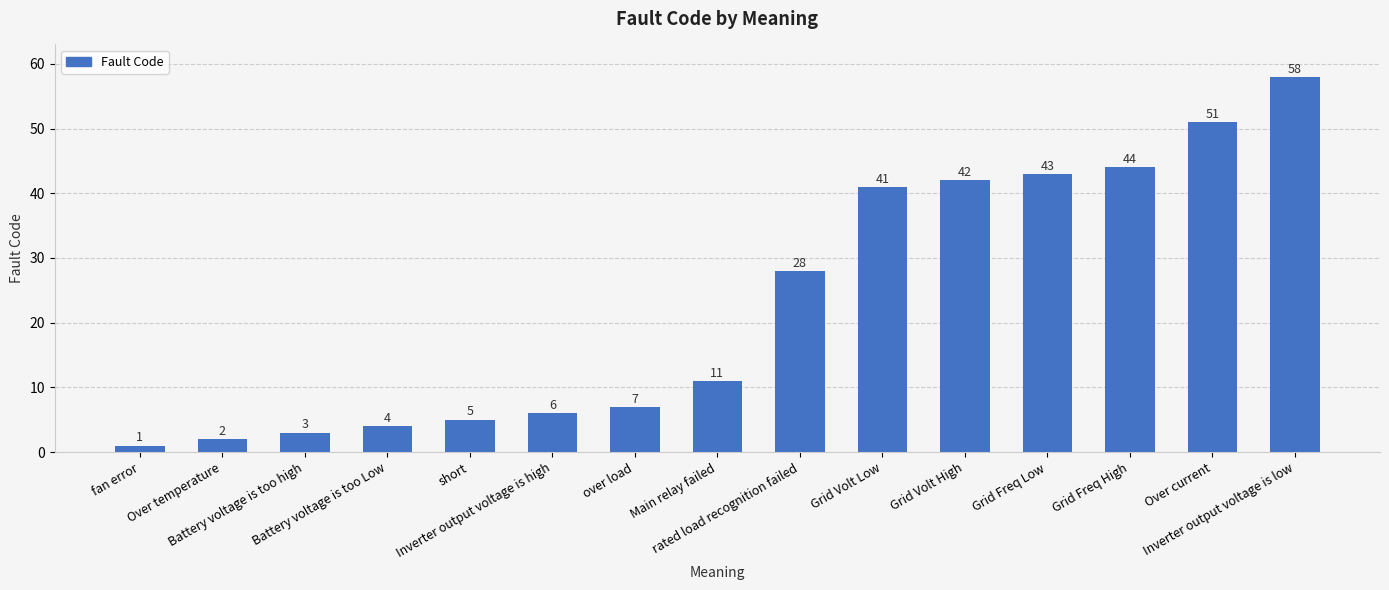

Is it true that the value at Battery voltage is too high is 5?

False